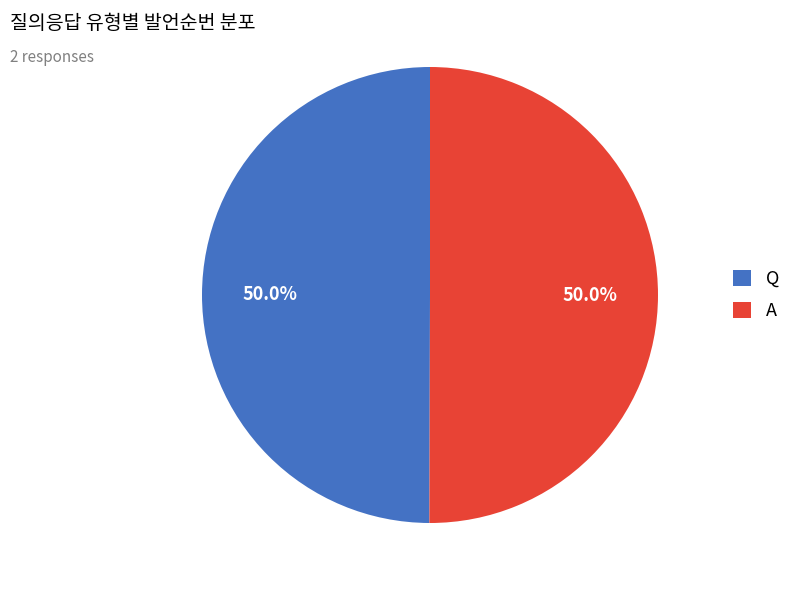

What percentage do Q and A together represent?

100.0%